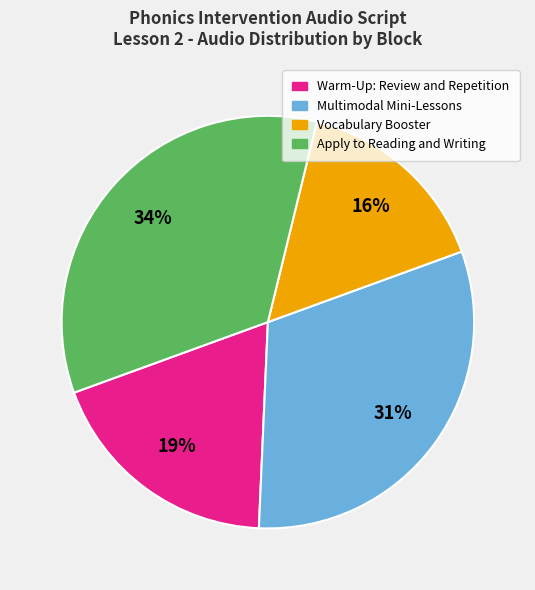

Between Warm-Up: Review and Repetition and Apply to Reading and Writing, which is larger?

Apply to Reading and Writing